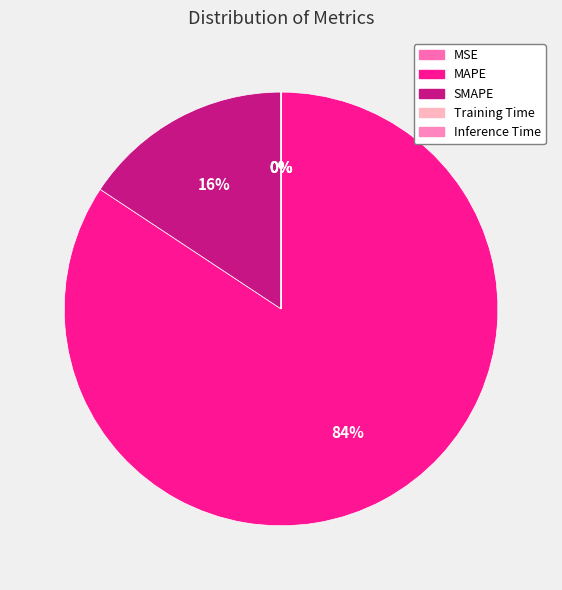

Which has a higher value, Training Time or MSE?

MSE